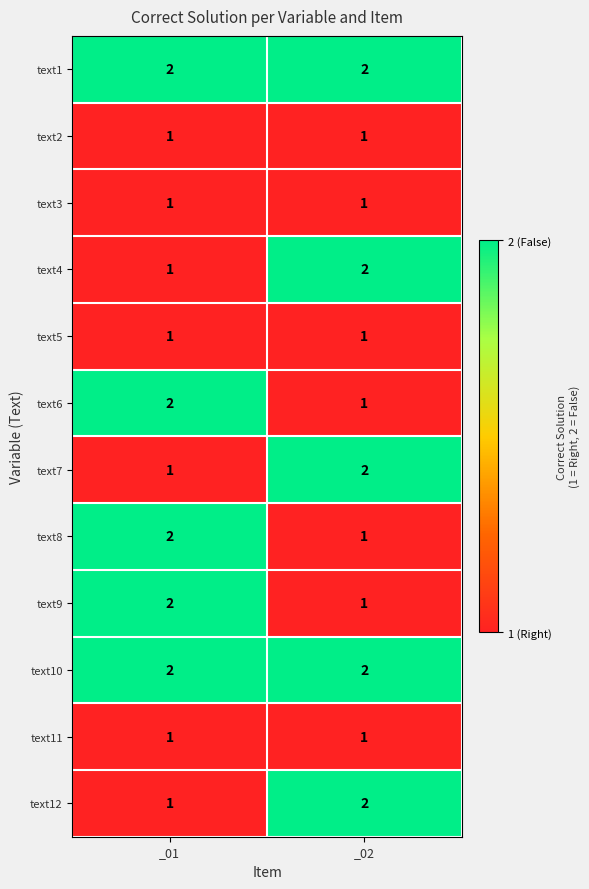

Where is text7 nearest to the value 1?

_01